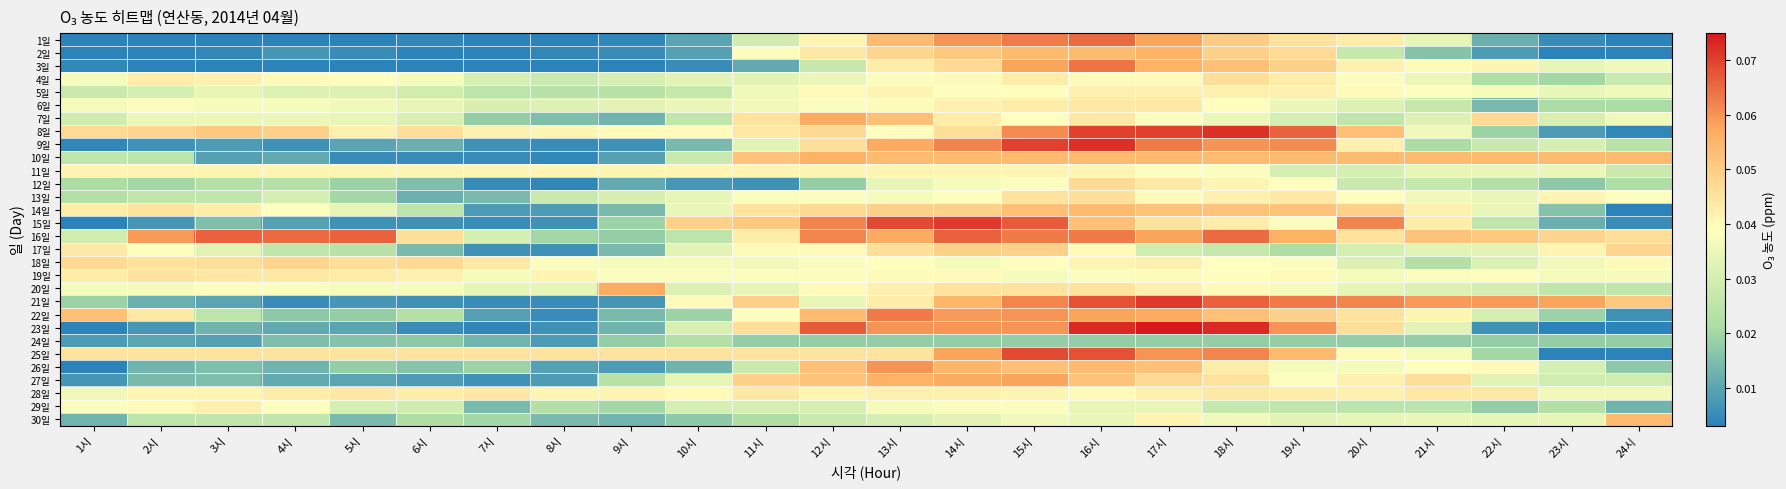

How many categories are shown in the chart?

24